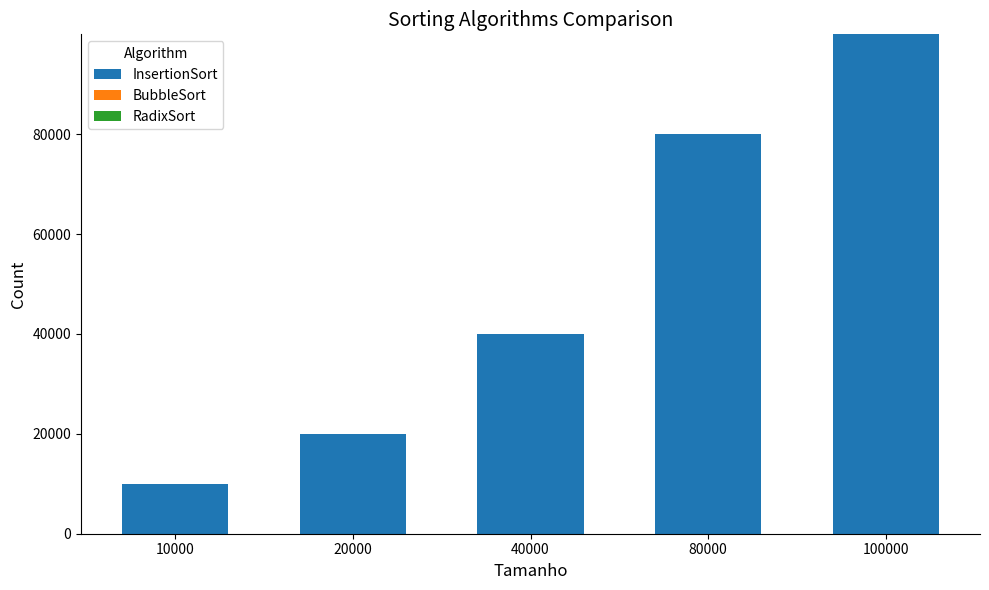

What is the value of the 4th bar from the left?

79999